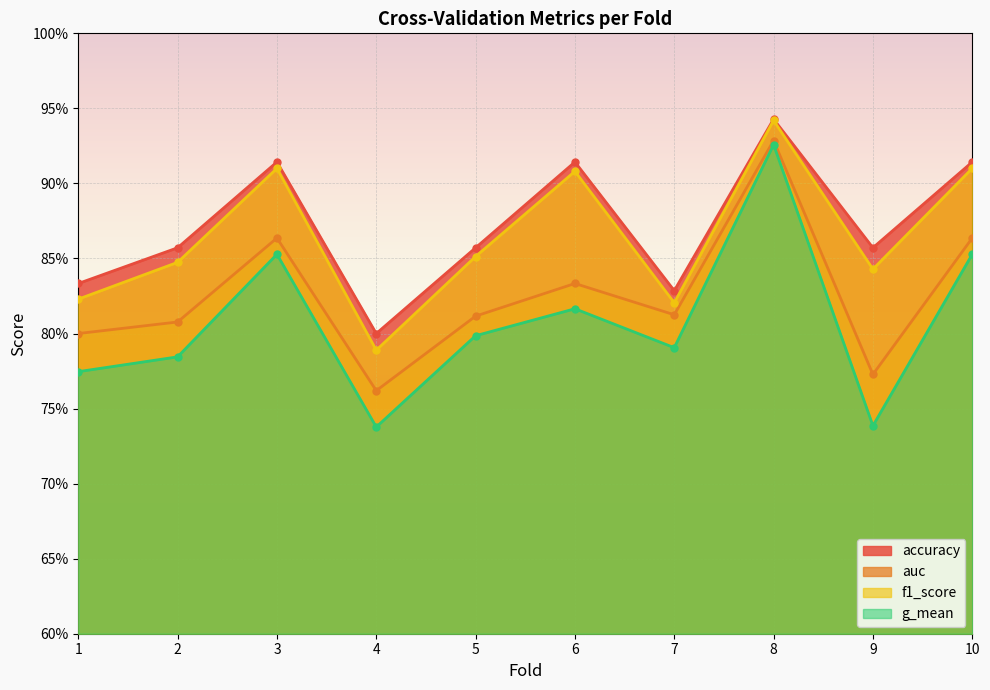

What is the difference between the maximum and second lowest values in the f1_score series?

0.1